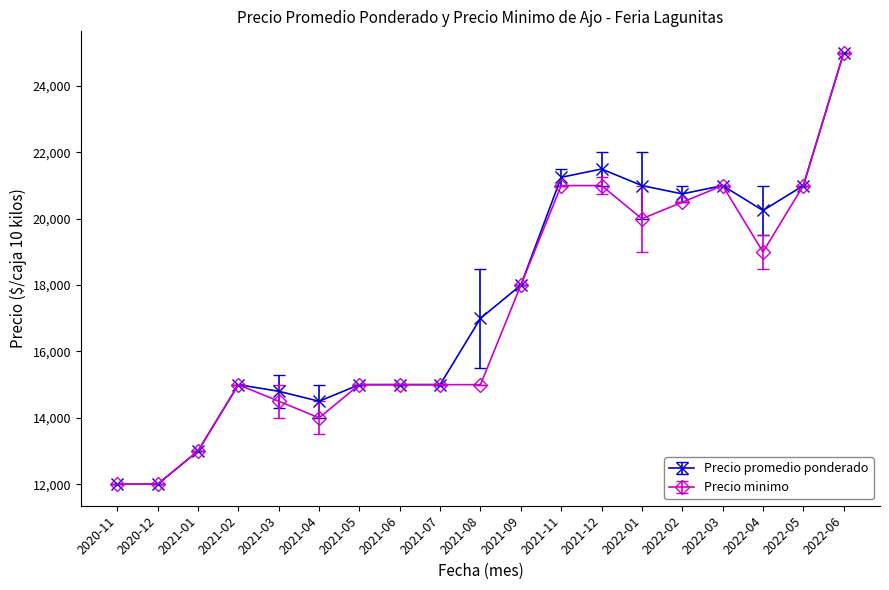

What is the label of the 12th point from the right?

2021-06